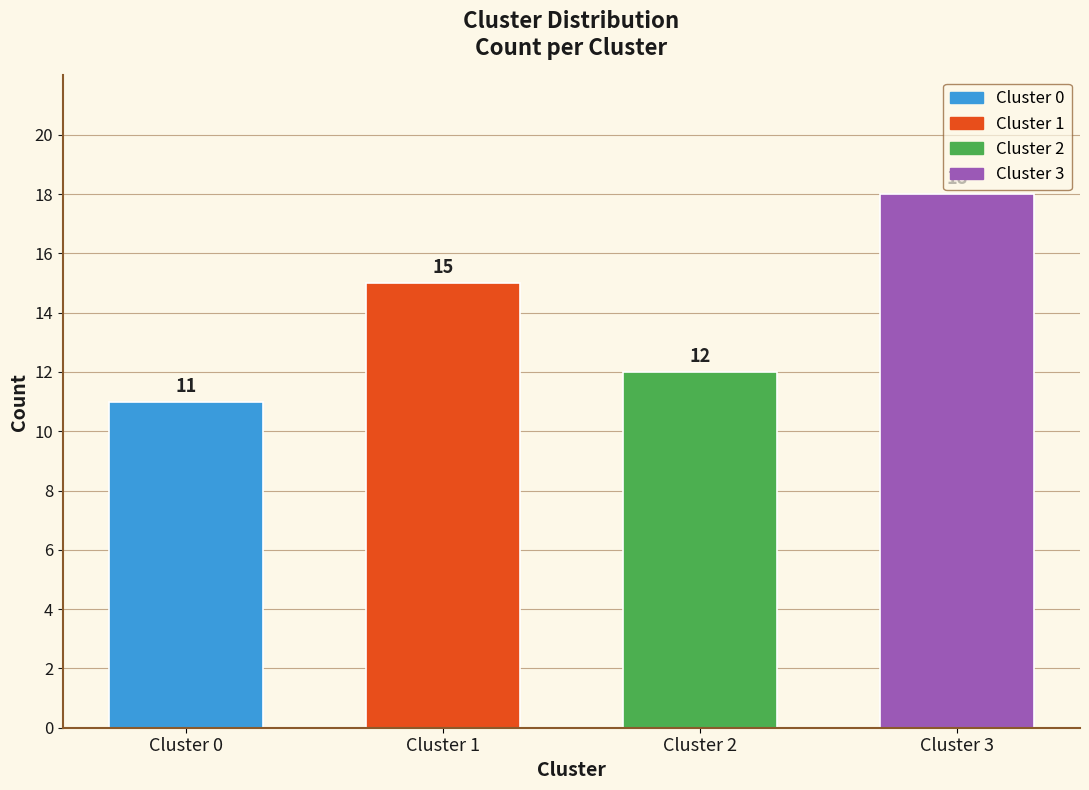

Reading left to right, transcribe all the data shown in this chart.

Cluster 0=11	Cluster 1=15	Cluster 2=12	Cluster 3=18